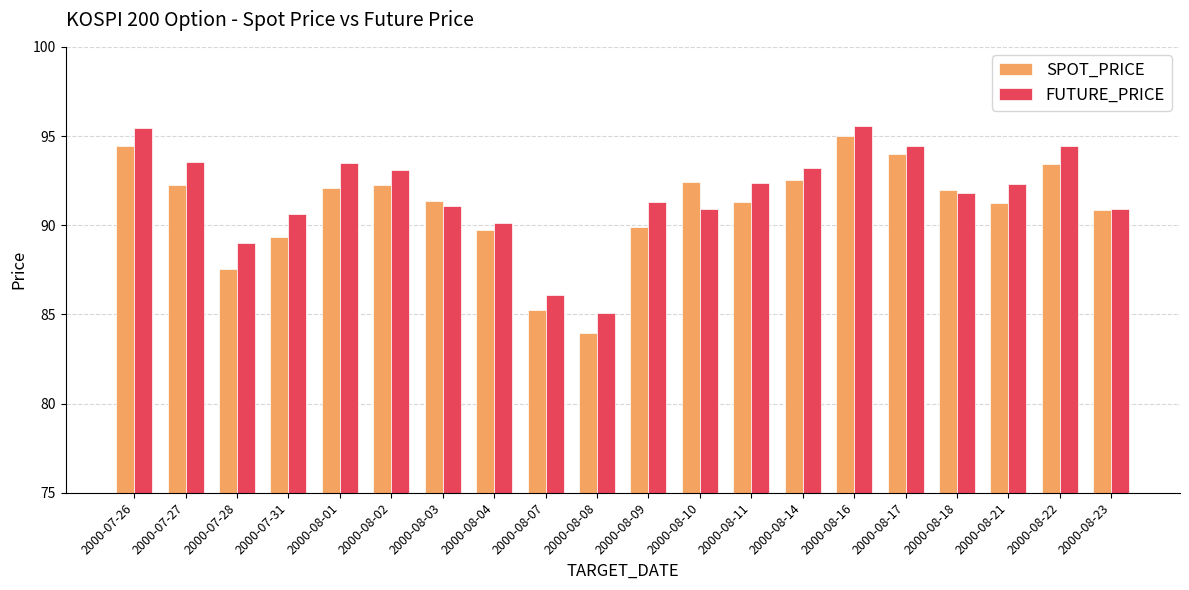

Is the value of FUTURE_PRICE at 2000-07-26 greater than the value of SPOT_PRICE at 2000-08-14?

Yes